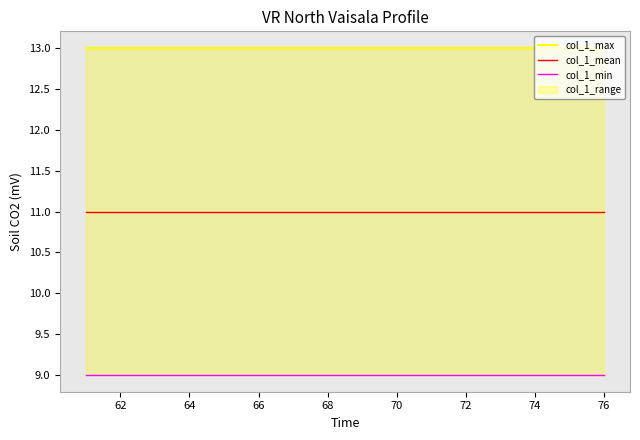

List the series in order of their overall mean, lowest first.

col_1_min, col_1_mean, col_1_max